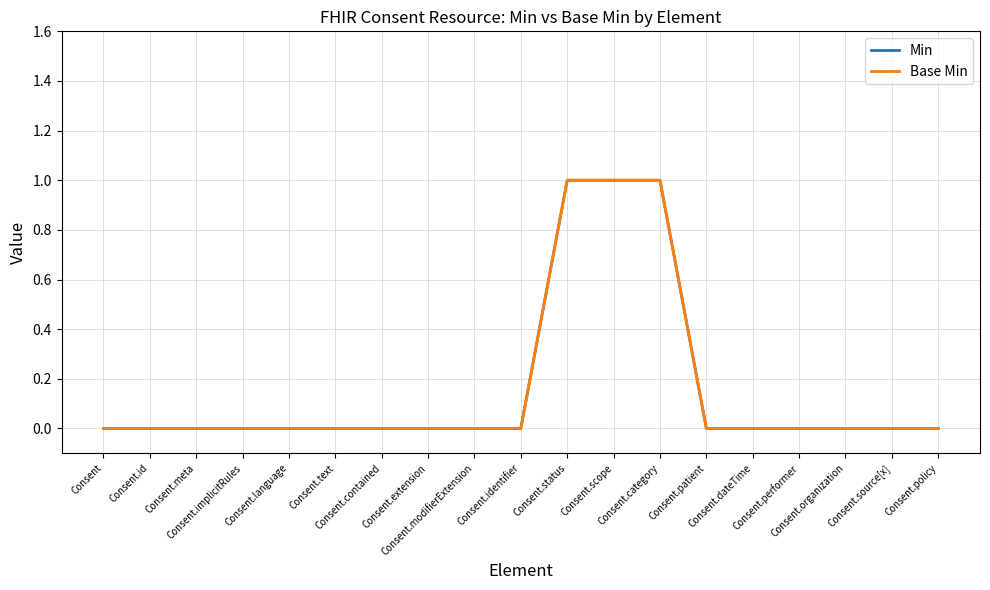

What position from the left is Consent.performer?

16